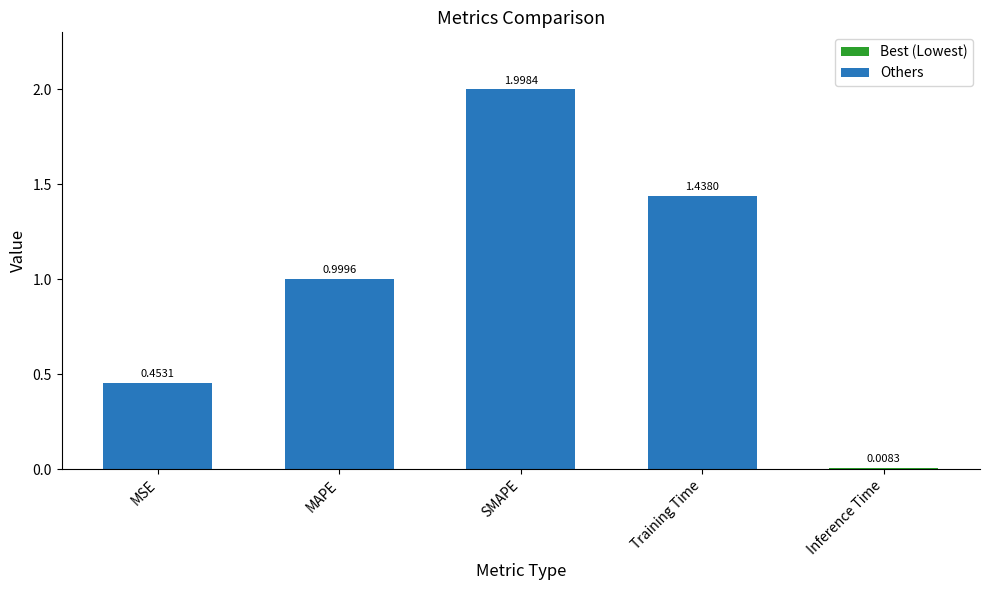

What is the value of the 3rd bar from the left?

2.0